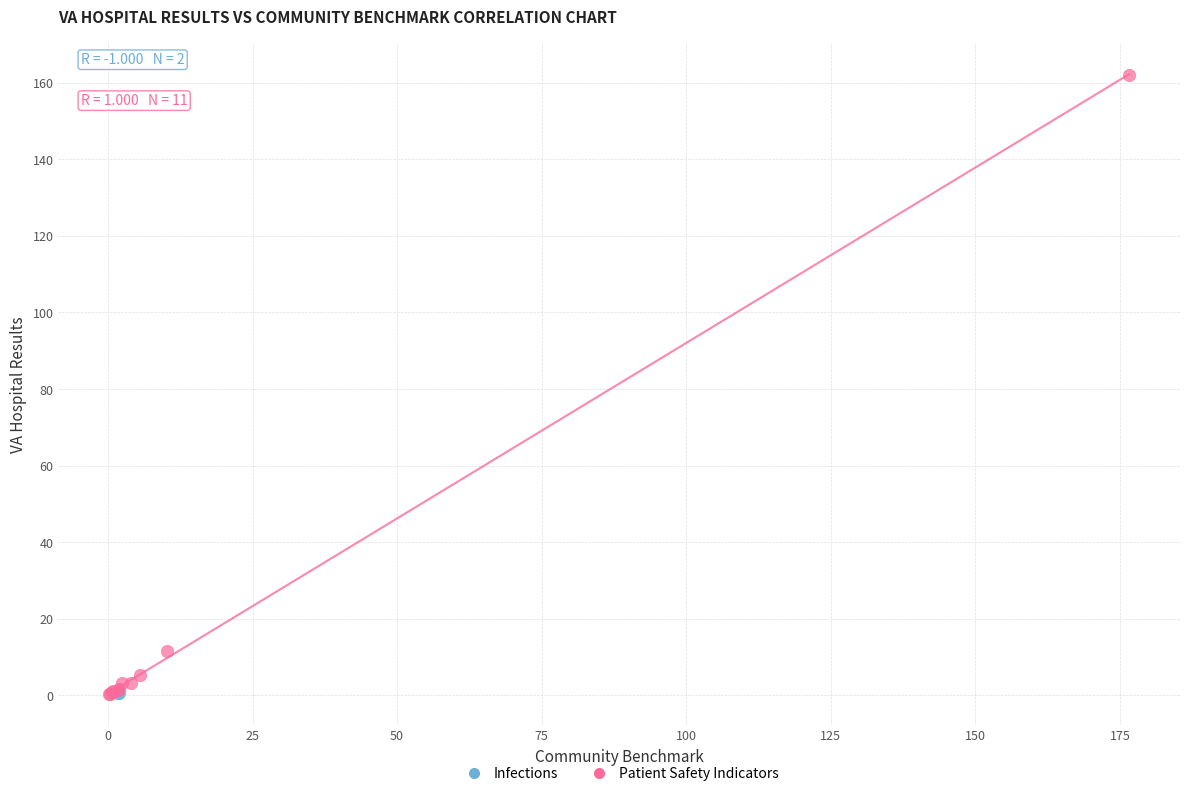

What are all the series names shown in the legend?

Infections, Patient Safety Indicators